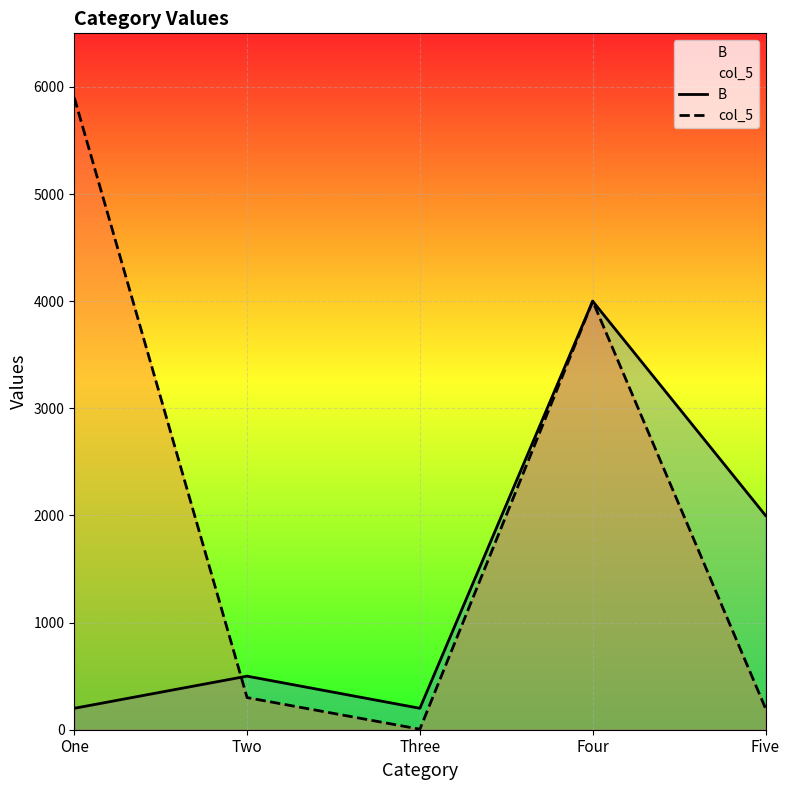

How many data points does each series have?

5